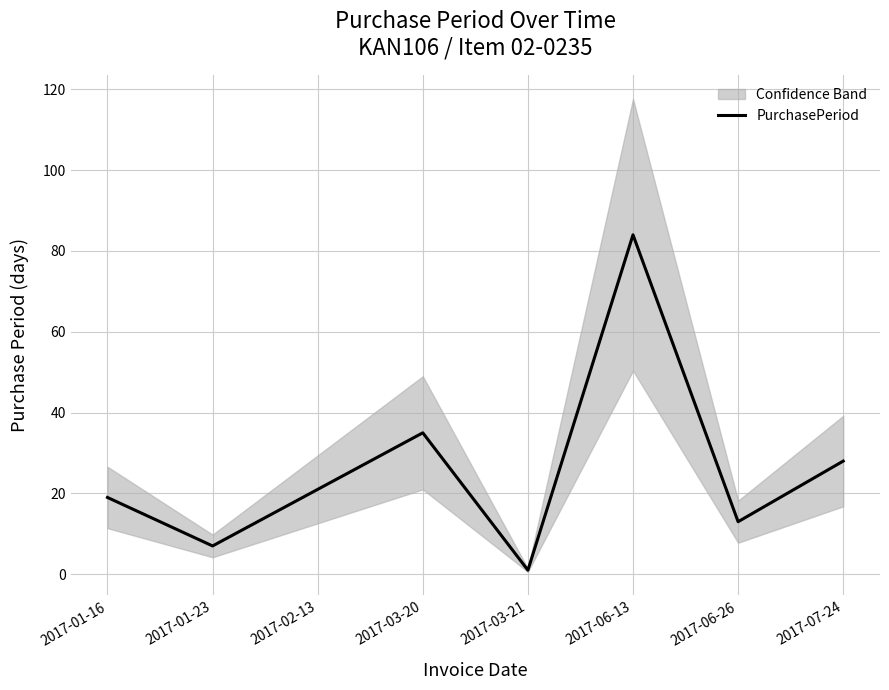

What is the ratio of the value at 2017-06-26 to the value at 2017-06-13?

0.2